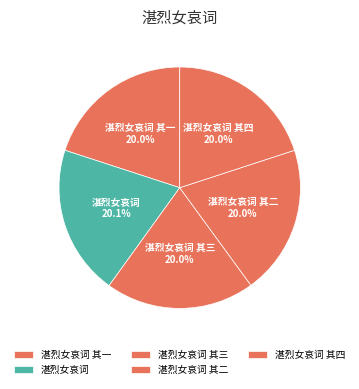

What percentage do 湛烈女哀词 其四 and 湛烈女哀词 其一 together represent?

40.0%